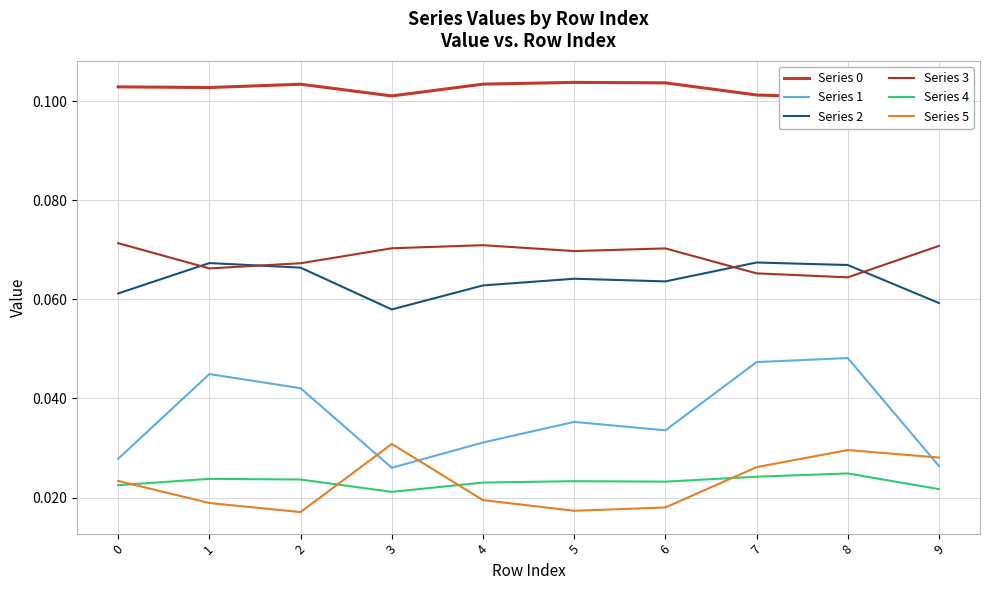

What is the value of the Series 2 point at the 3rd from the left?

0.1